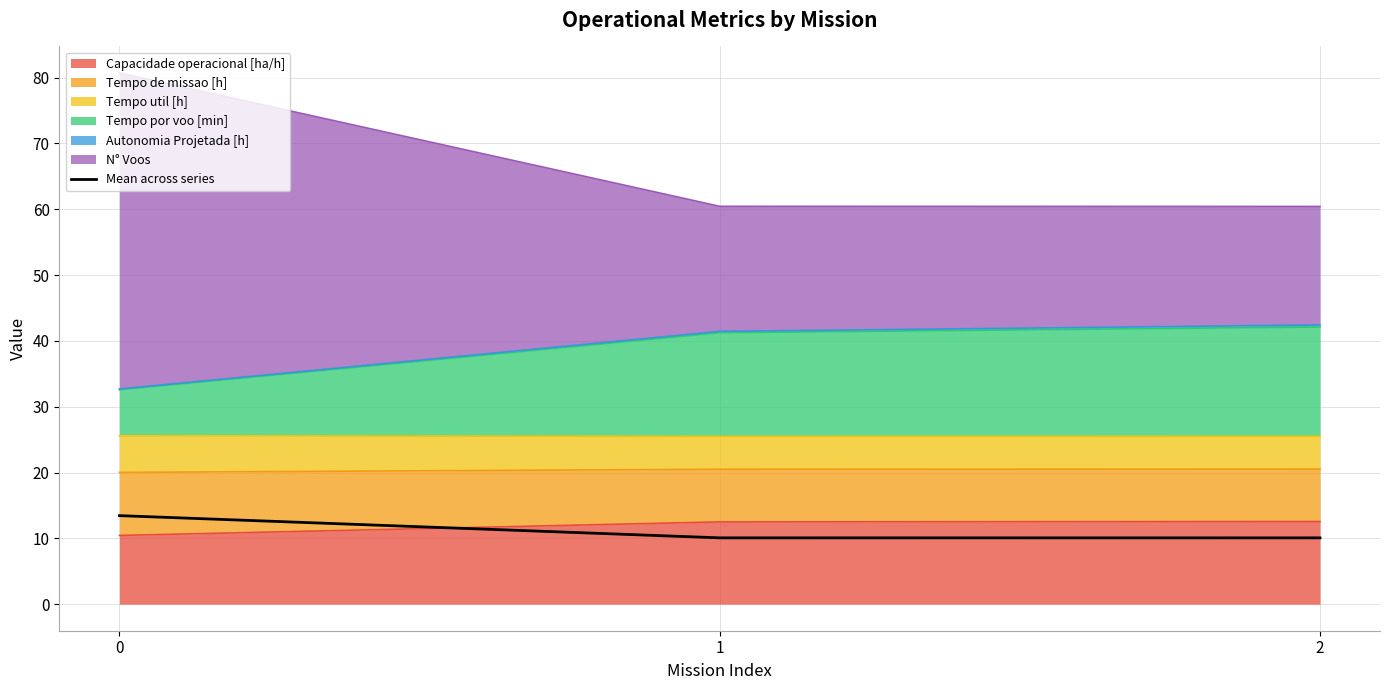

List the labels in order of value, smallest first.

2, 1, 0